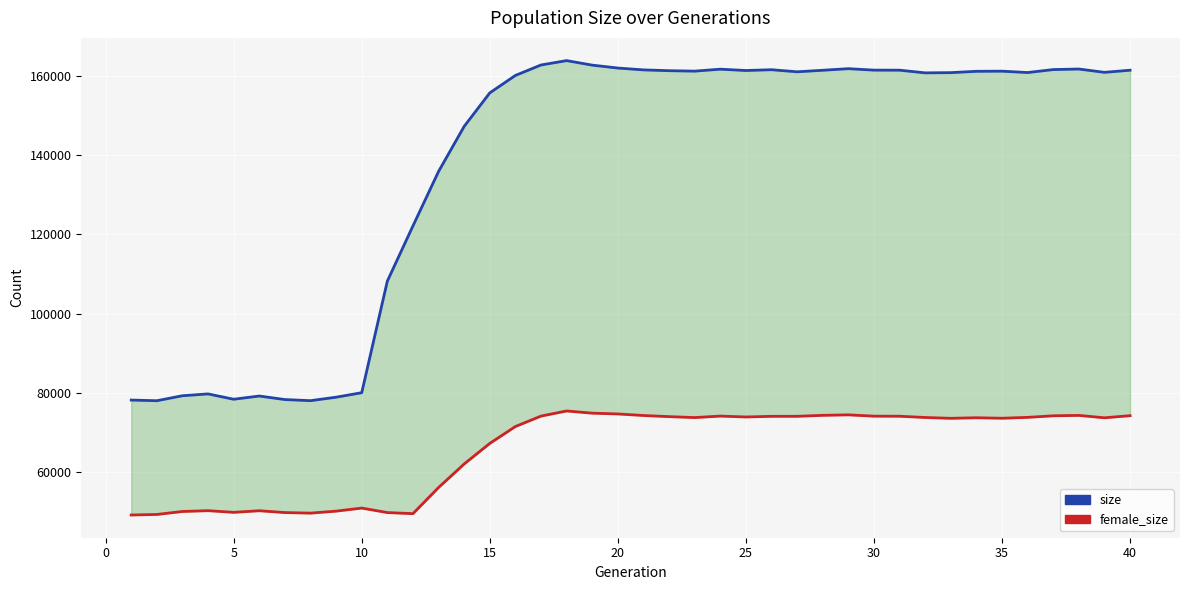

Reading left to right, list all the values displayed in this chart.

size: 78155	77990	79249	79710	78362	79176	78281	78002	78881	80016	108204	122161	135915	147305	155773	160179	162821	163926	162782	162048	161583	161377	161266	161760	161424	161624	161100	161485	161889	161520	161506	160830	160887	161222	161258	160911	161660	161801	160962	161498
female_size: 49113	49249	50003	50206	49786	50188	49728	49586	50089	50862	49727	49455	56058	62006	67203	71468	74104	75399	74845	74647	74254	73970	73731	74107	73882	74049	74051	74297	74418	74087	74070	73752	73544	73688	73560	73784	74179	74280	73676	74209